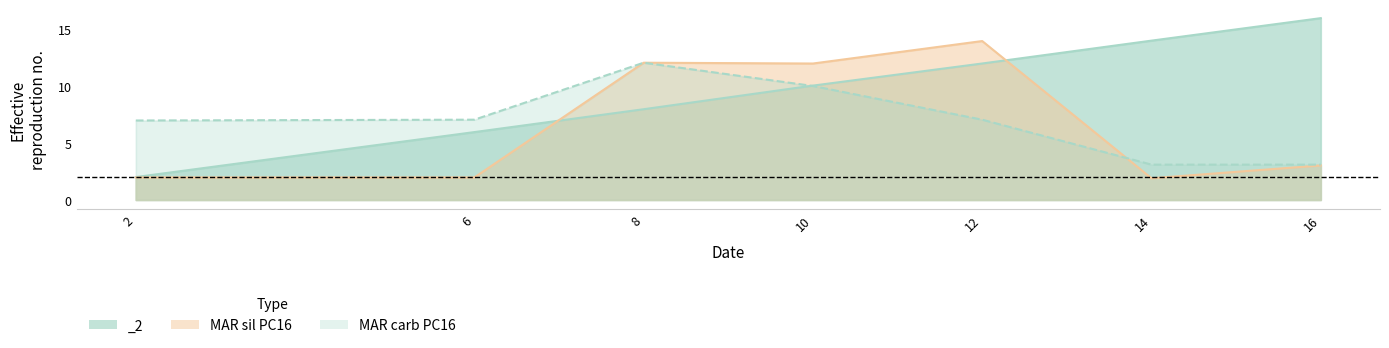

Which series has the largest total across all categories?

_2